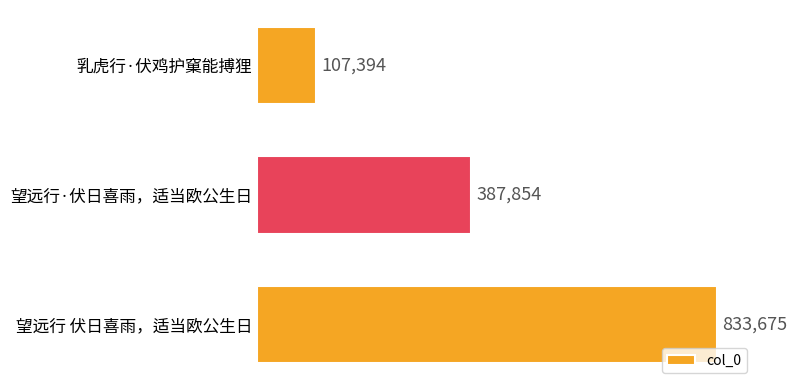

How many bars are there in total?

3